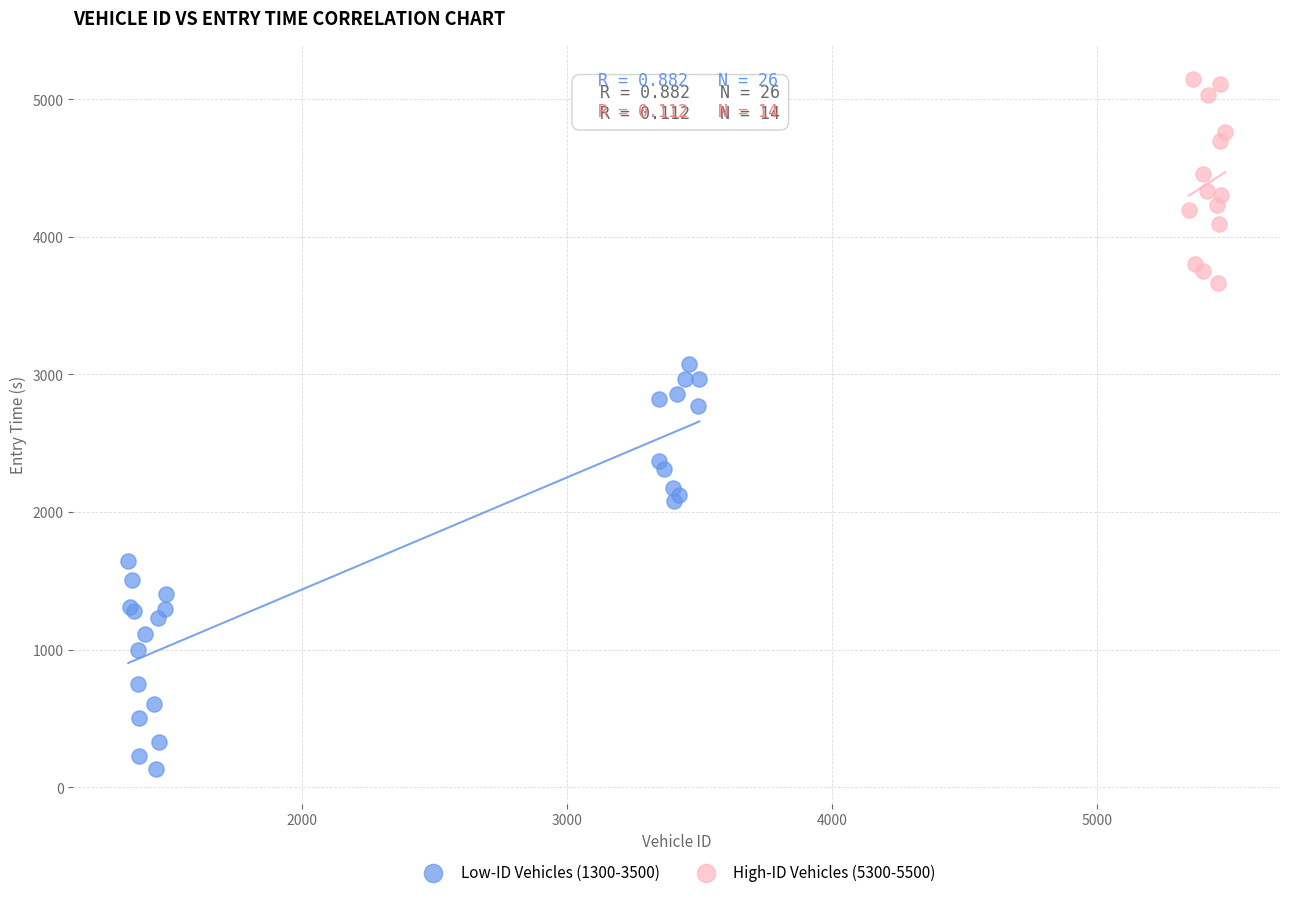

What are all the series names shown in the legend?

Low-ID Vehicles (1300-3500), High-ID Vehicles (5300-5500)